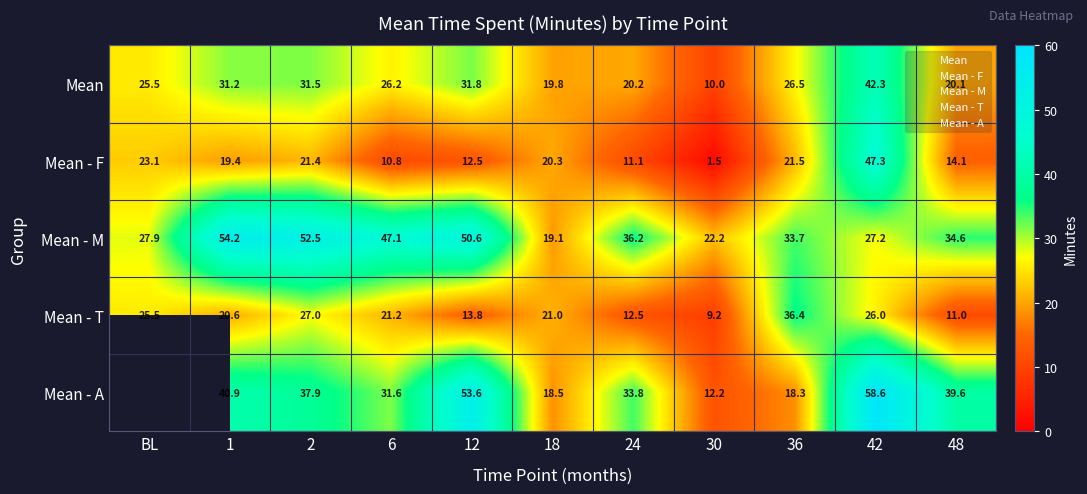

How many values in the Mean - F series exceed 19?

6